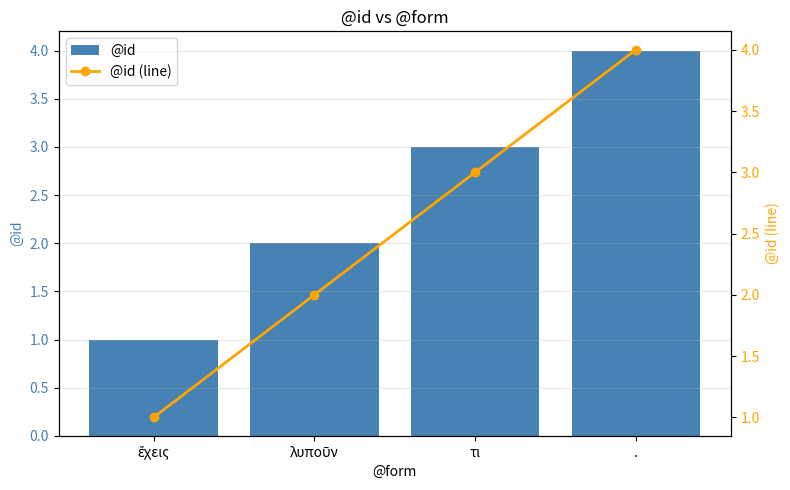

Where does the @id series first go above 3?

.